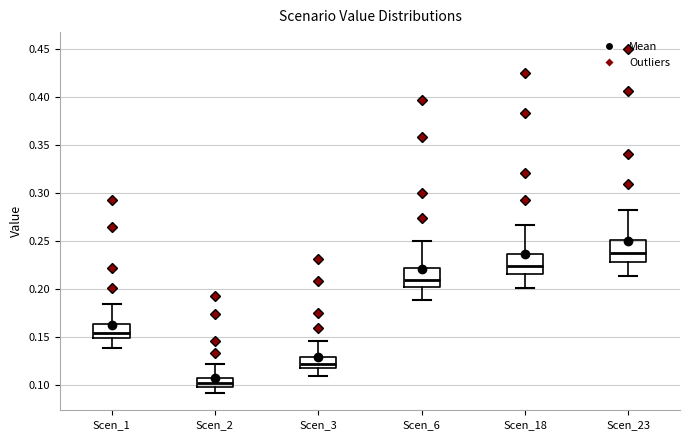

Which box has the highest median line?

Scen_23